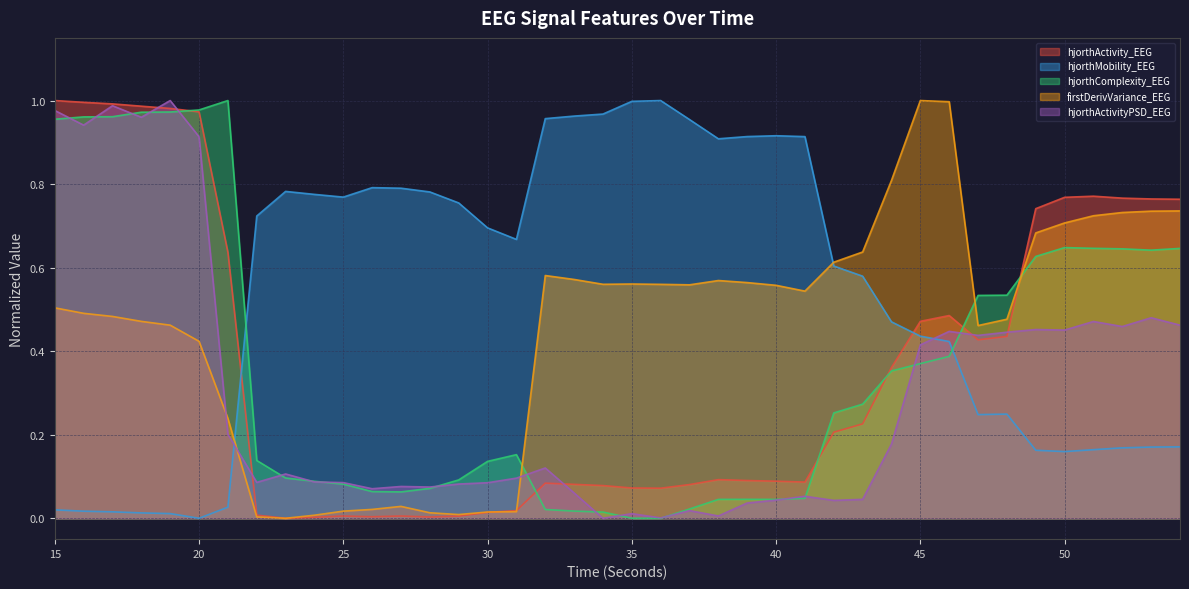

How many interior local valleys does the hjorthComplexity_EEG series have?

4